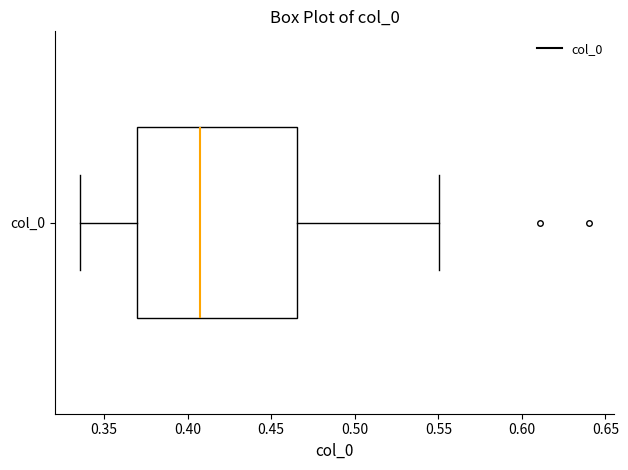

Where does the right whisker of the box for col_0 end on the x-axis? The values are not printed on the chart, so give them approximately, as read against the axis.

0.550